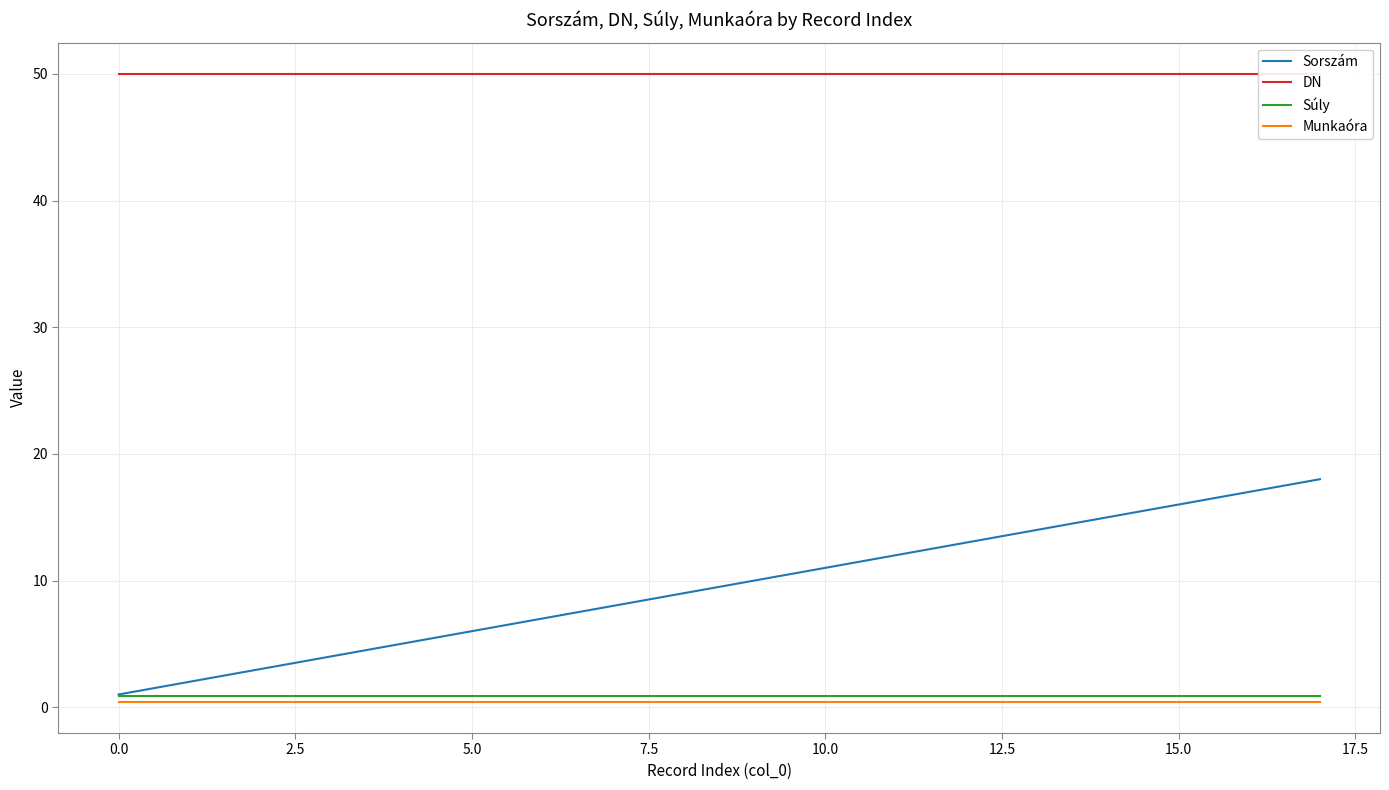

At 15, list the series in order from largest to smallest.

DN, Sorszám, Súly, Munkaóra